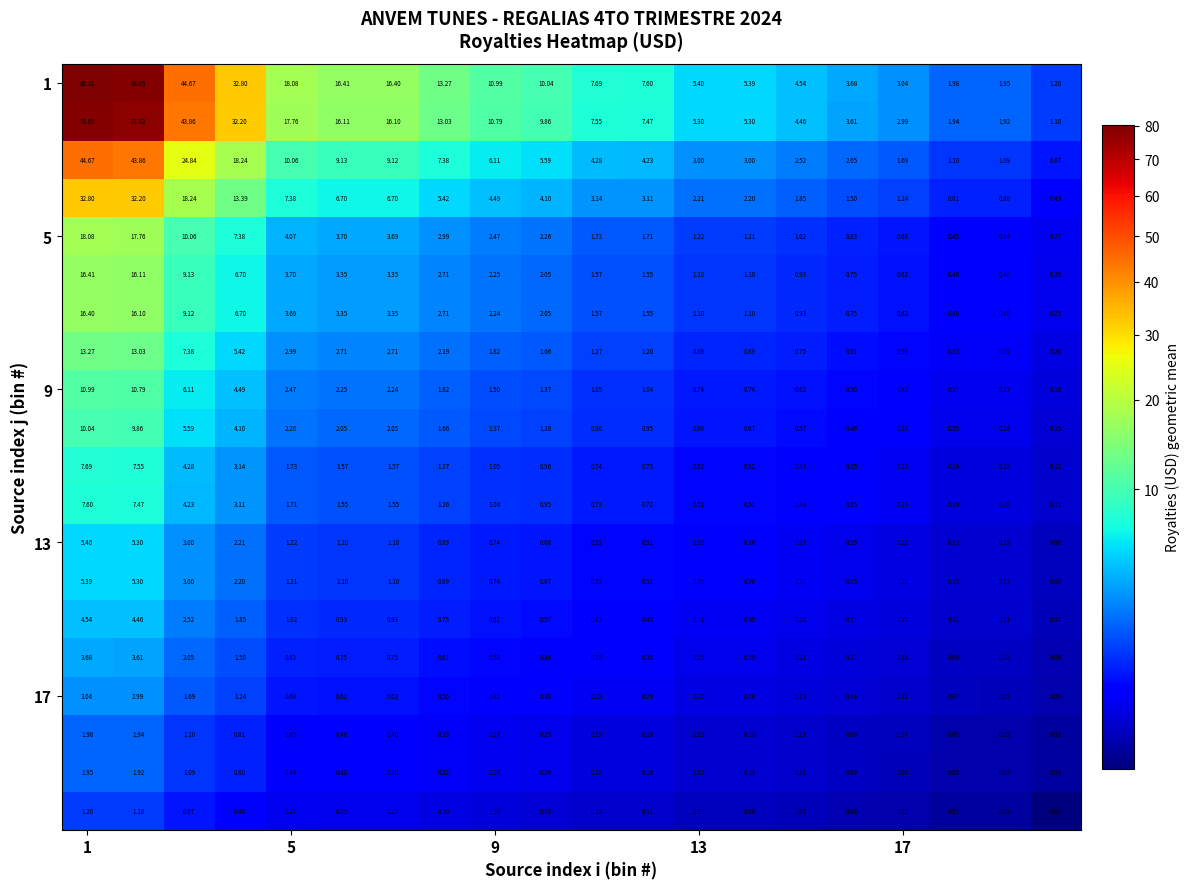

How many data points does each series have?

20